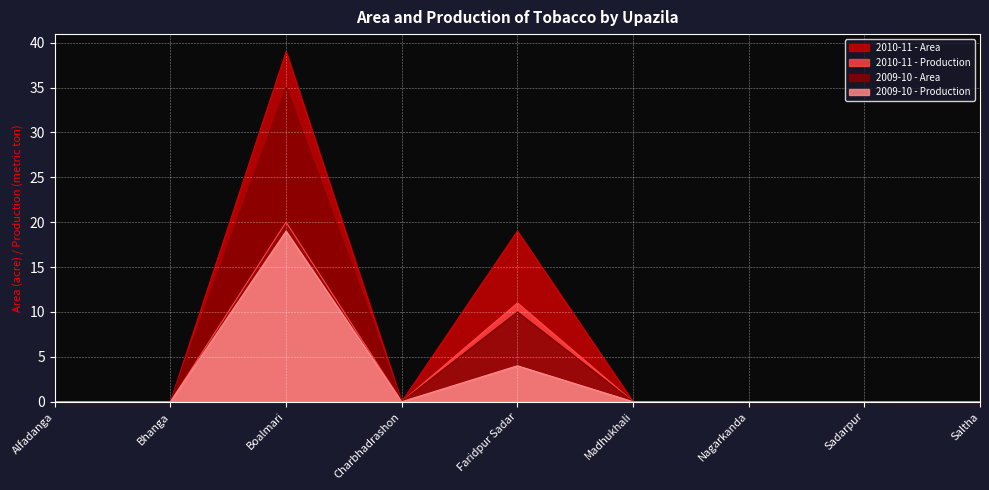

Which label corresponds to the smallest value in the chart?

Alfadanga